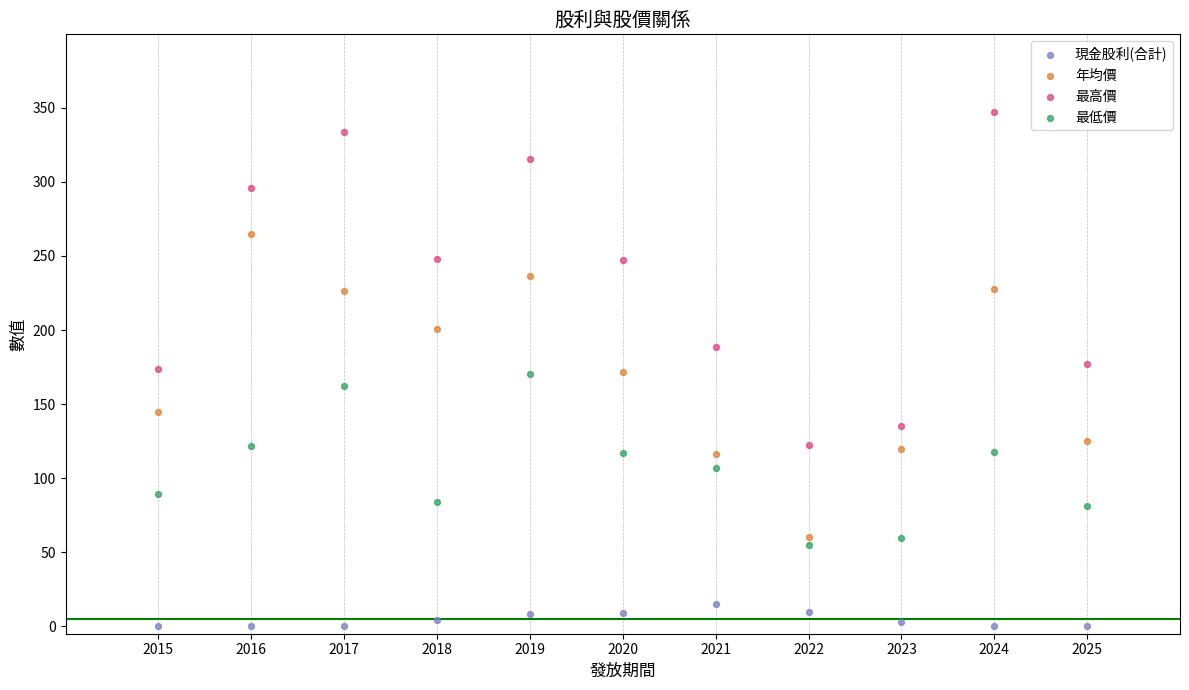

Which series has the widest spread of Y values?

最高價